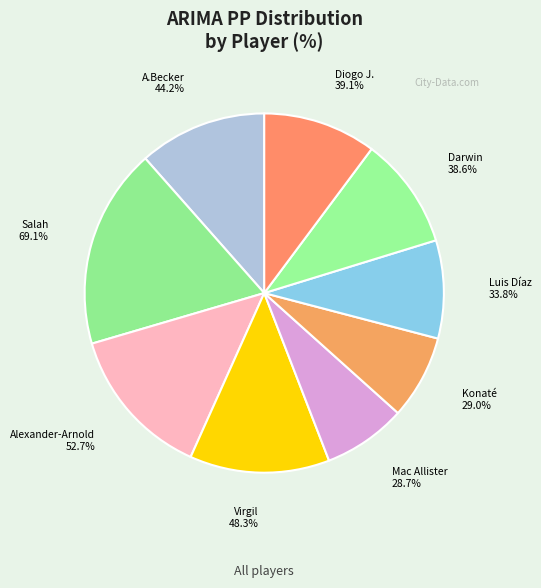

Is it true that A.Becker is 12% of the pie?

True